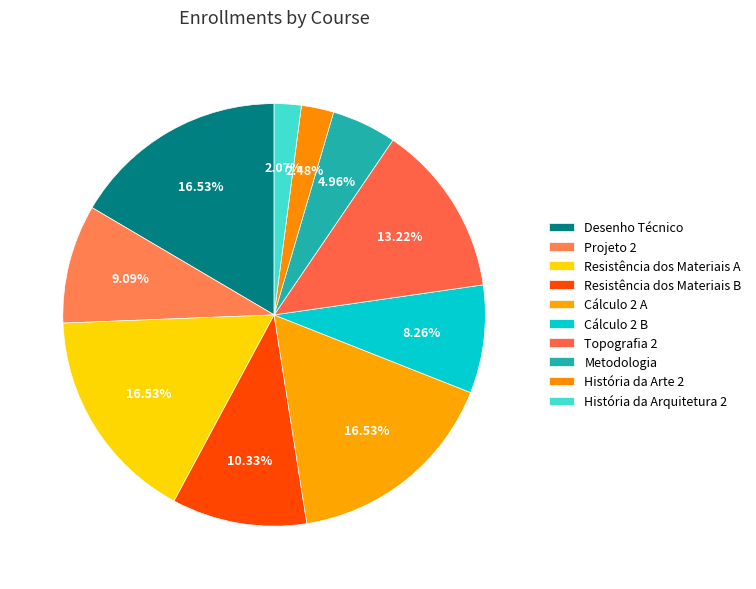

Which has a higher value, Topografia 2 or Desenho Técnico?

Desenho Técnico